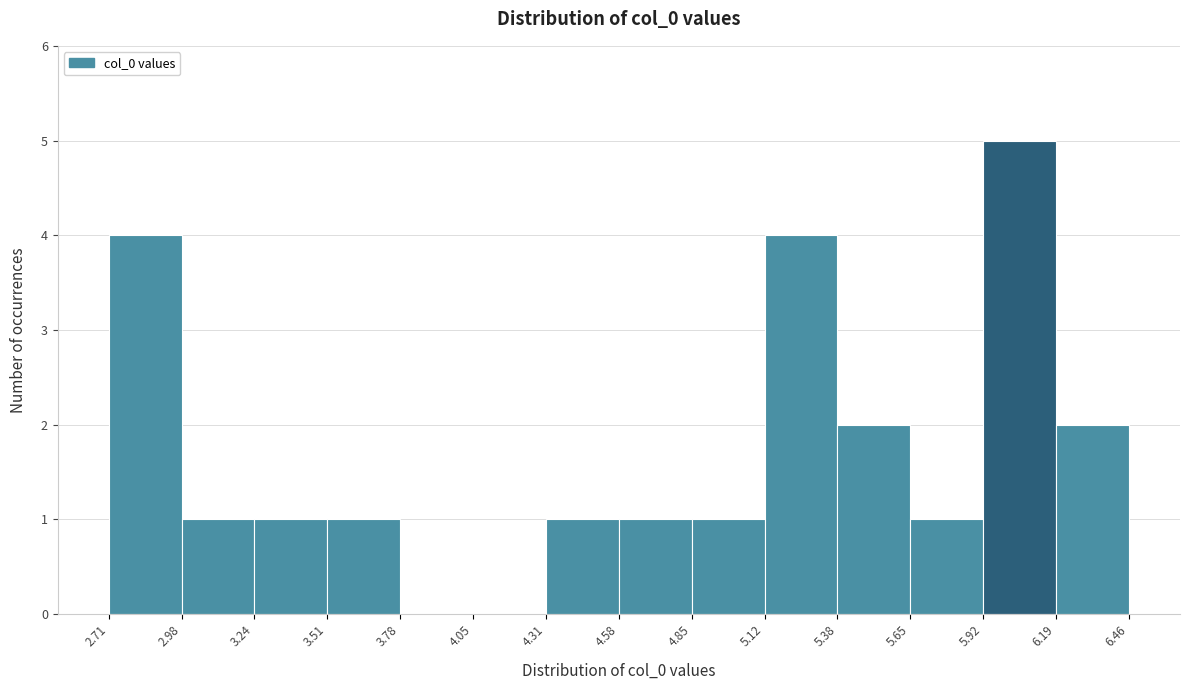

Over which range of the x-axis is the bar tallest?

5.92 to 6.19